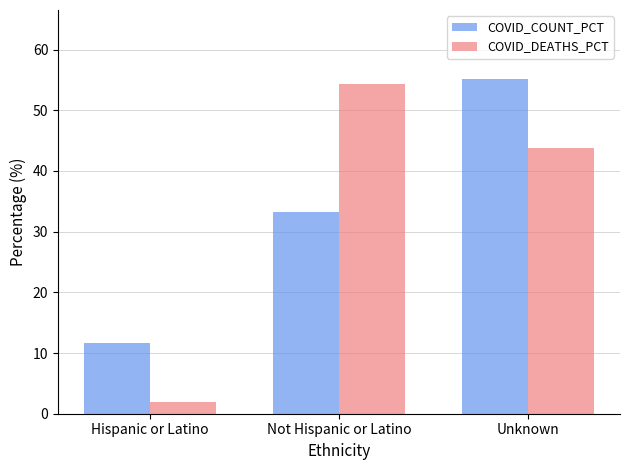

Reading left to right, list all the values displayed in this chart.

COVID_COUNT_PCT: 11.6	33.3	55.1
COVID_DEATHS_PCT: 1.9	54.3	43.8